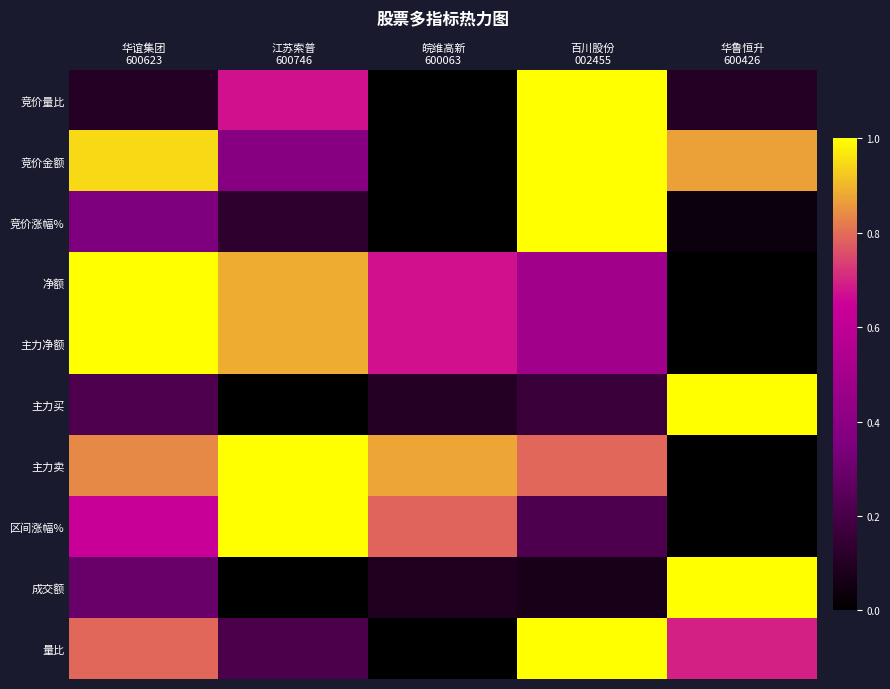

Which has a higher value, 华谊集团
600623 or 华鲁恒升
600426?

华谊集团
600623